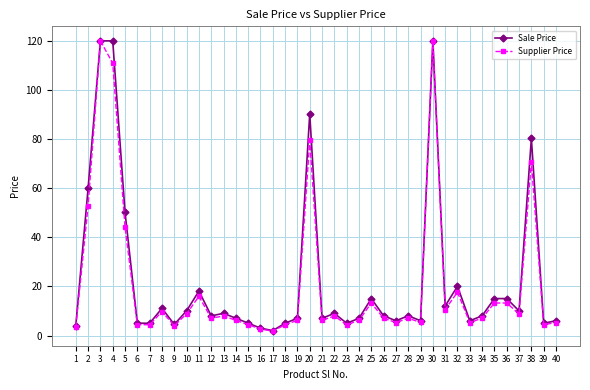

What is the spread (max minus min) of values at 15?

0.6